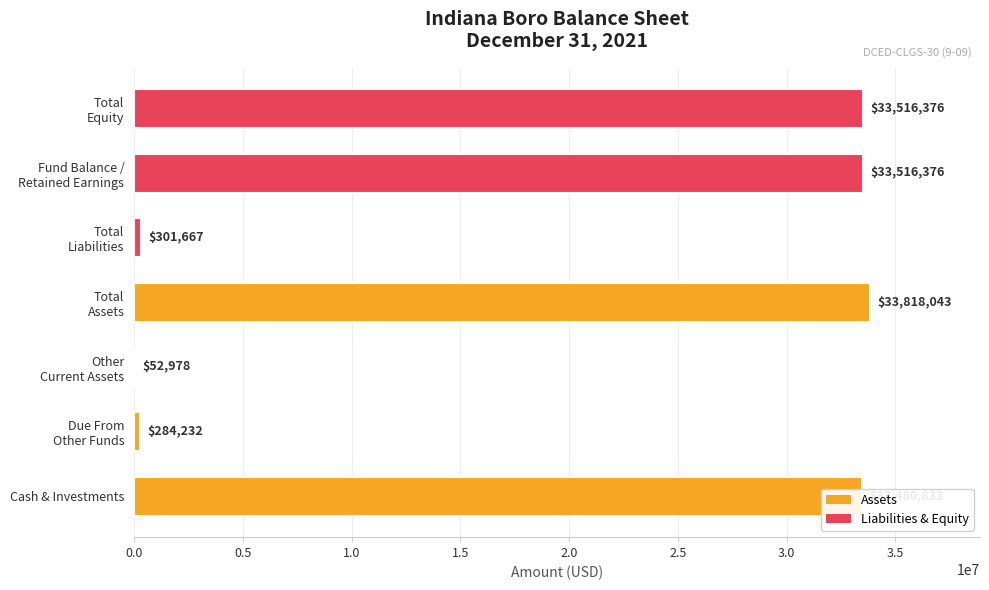

At which label is the value closest to 16935510?

Cash & Investments